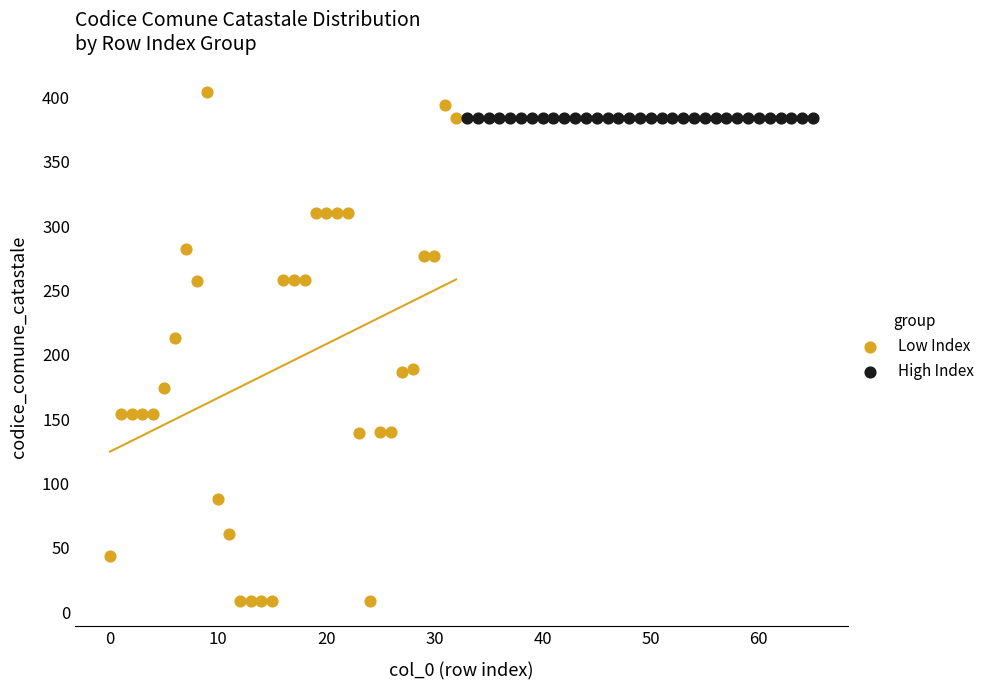

Which series reaches the maximum Y coordinate?

Low Index